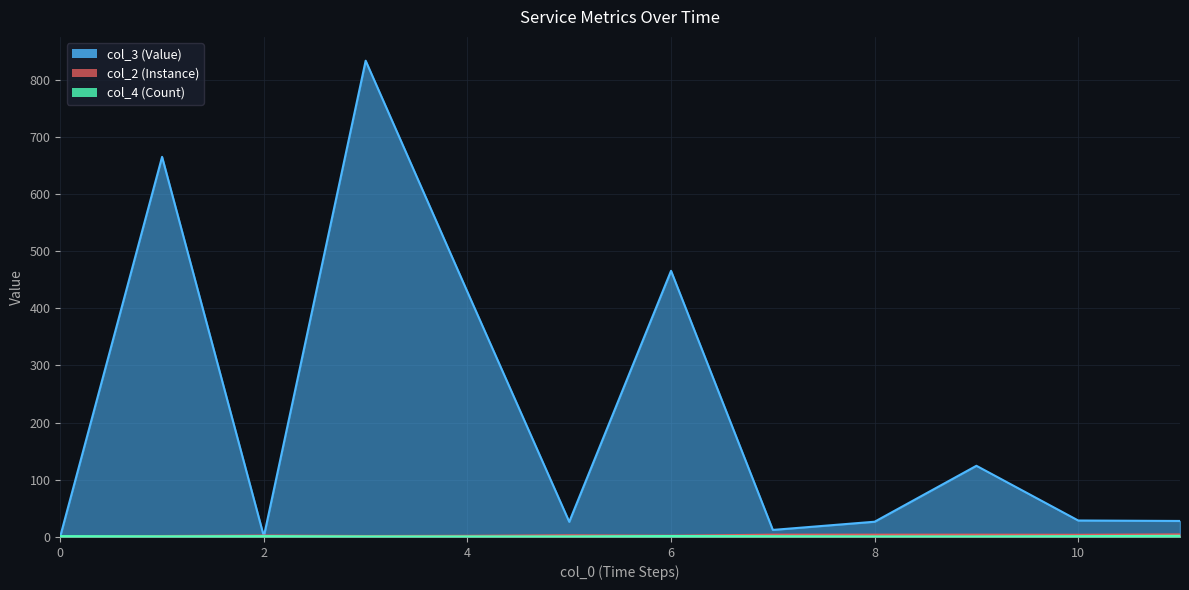

Rank the series at 4 from highest to lowest value.

col_3, col_2, col_4